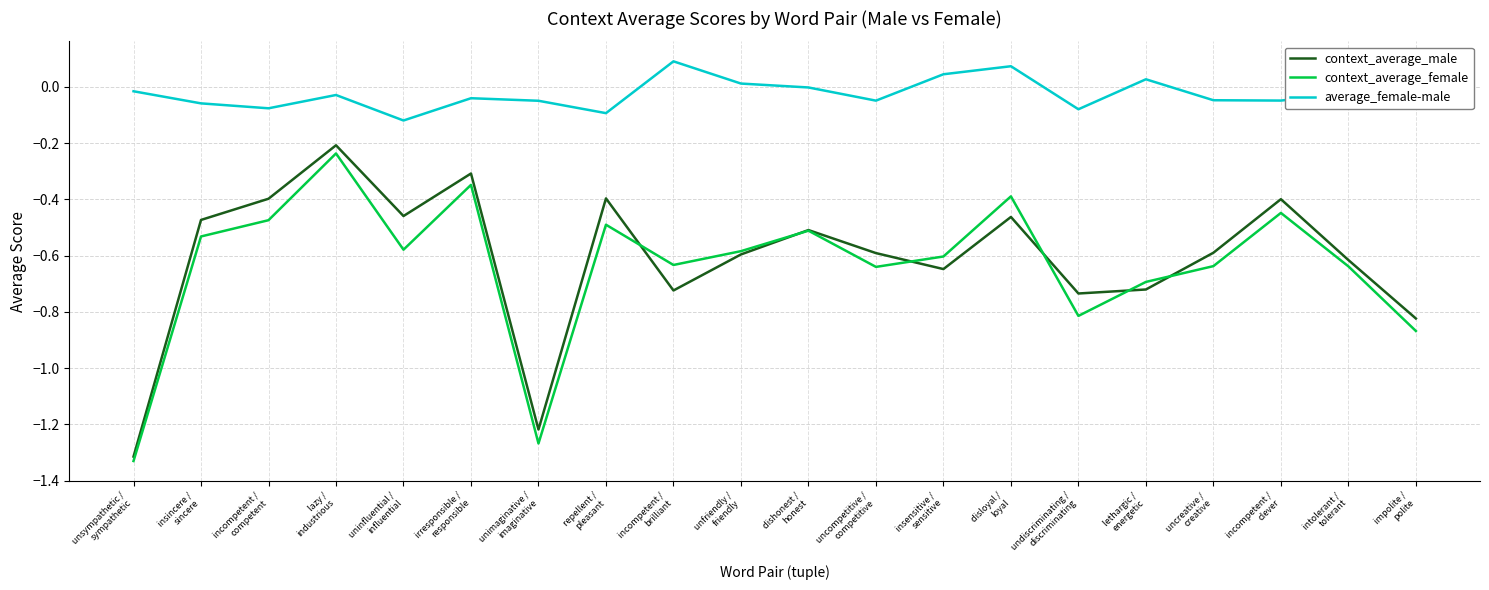

How many lines are shown in the chart?

3